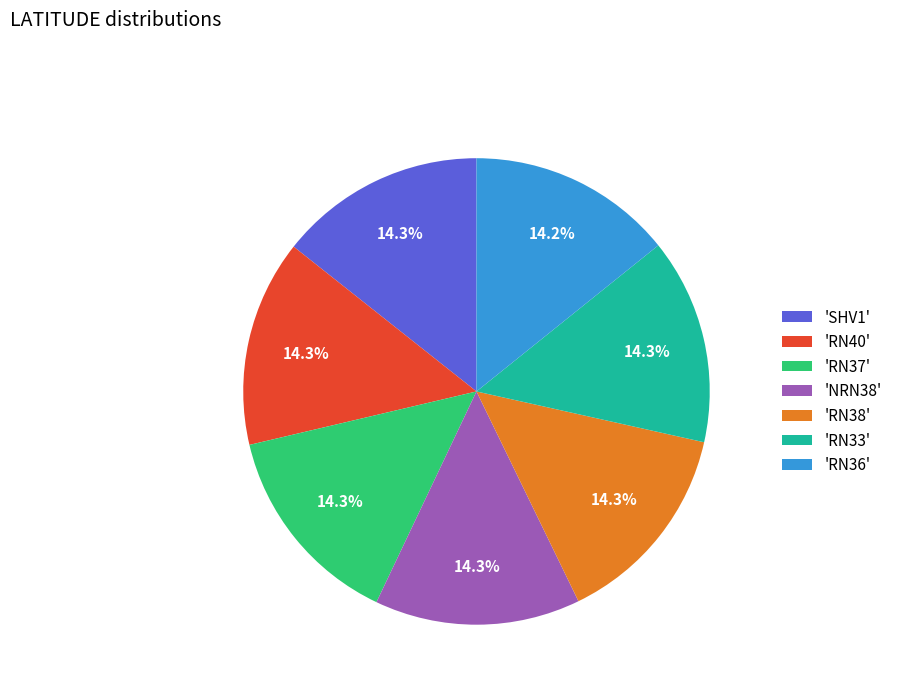

How many segments does this pie chart have?

7